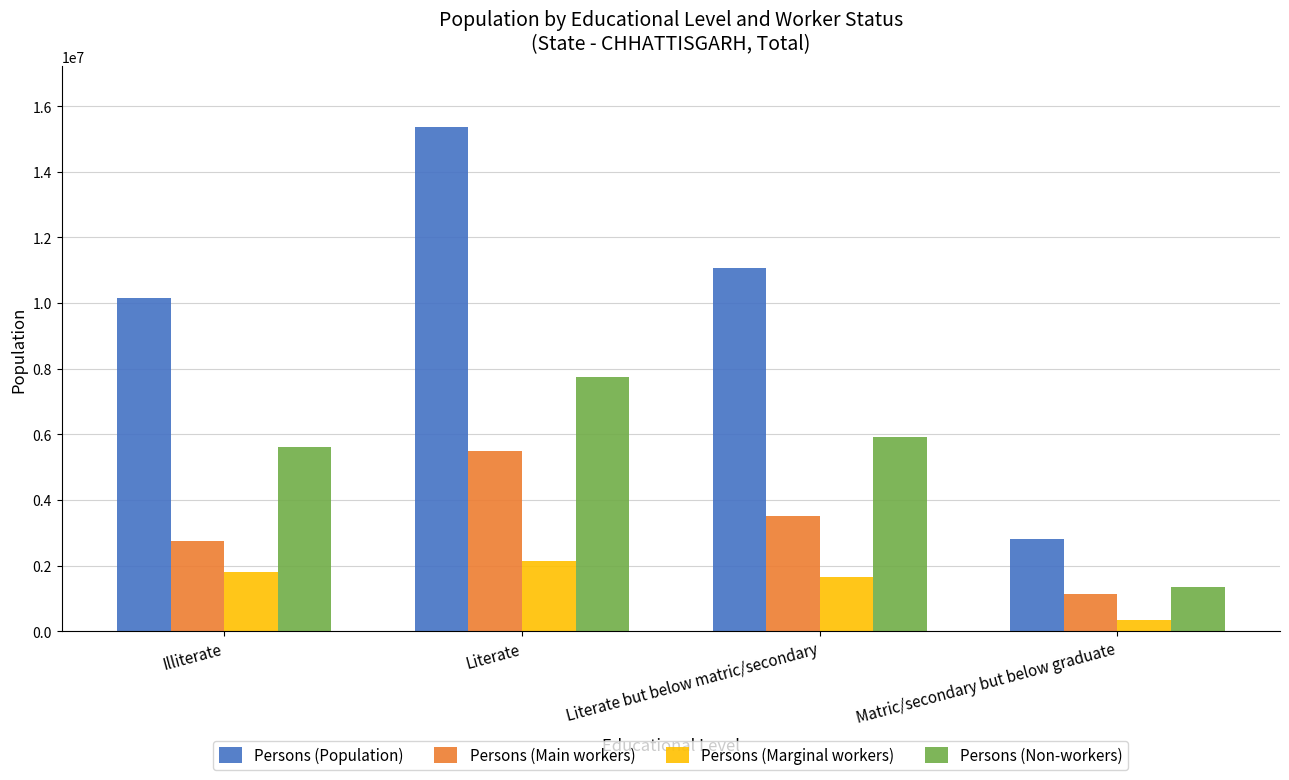

True or false: Persons (Marginal workers) has a value of 440240 at Literate but below matric/secondary.

False